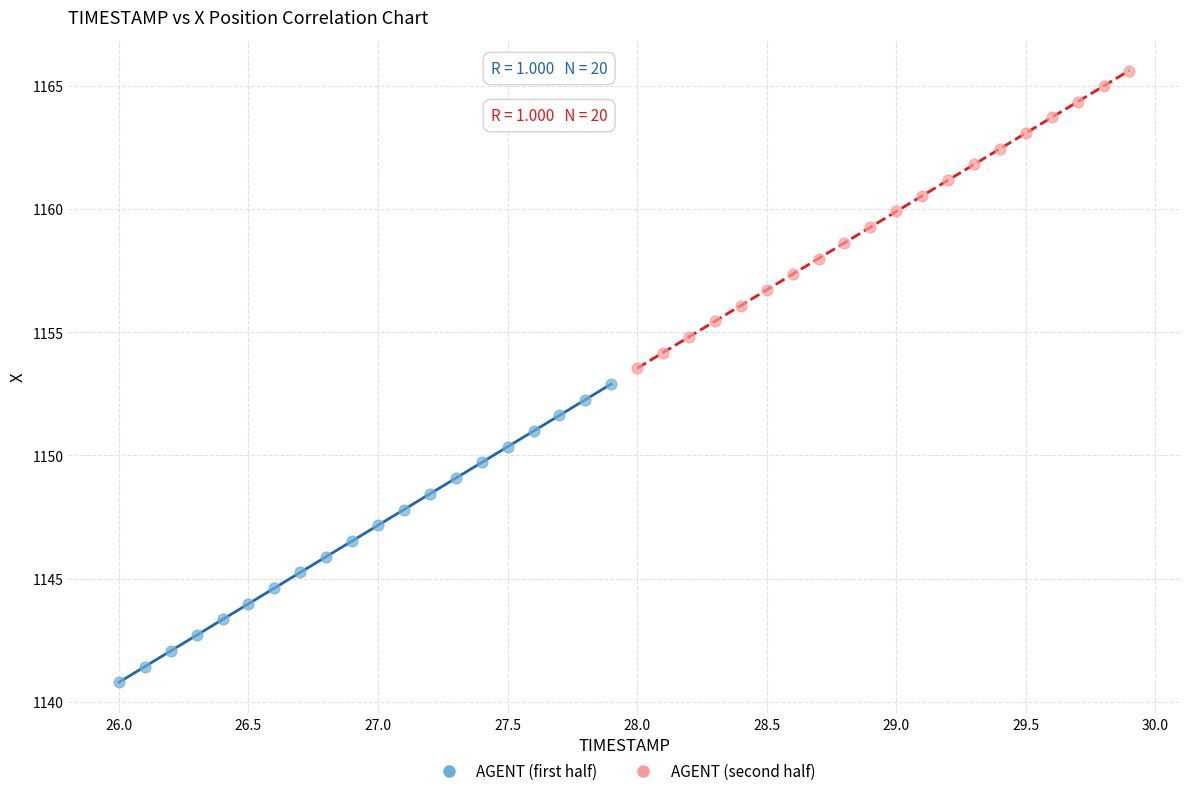

Which series contains the highest Y value?

AGENT (second half)